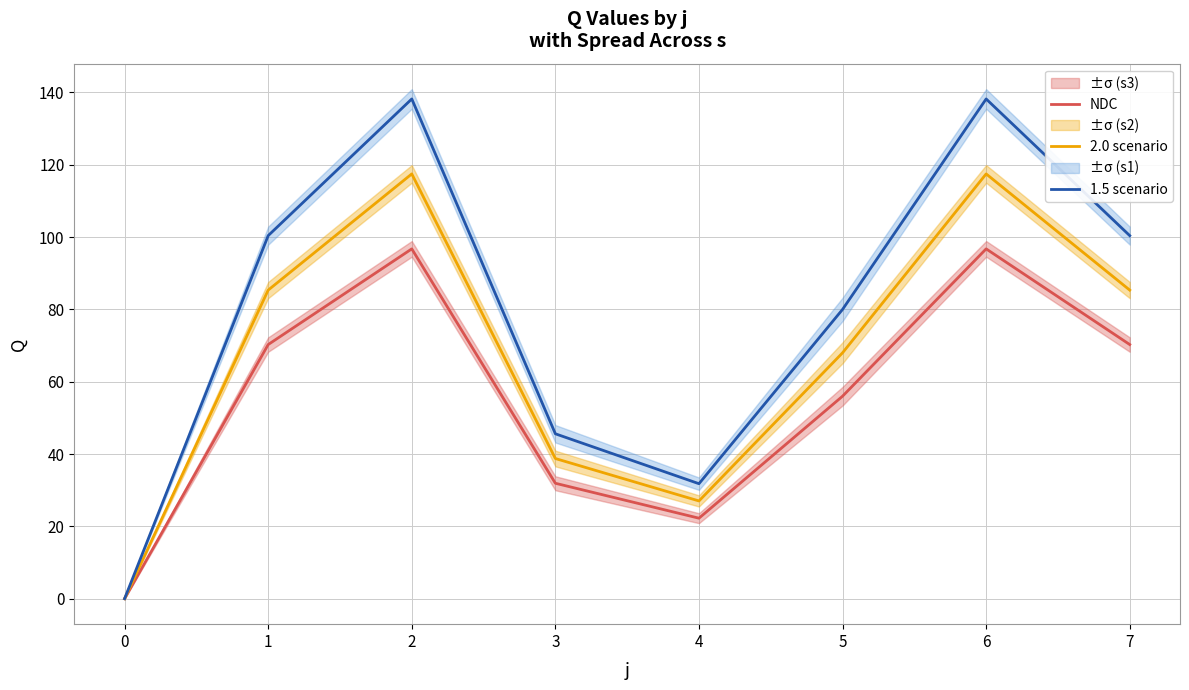

List the labels in order of 1.5 scenario value, largest first.

2, 6, 1, 7, 5, 3, 4, 0